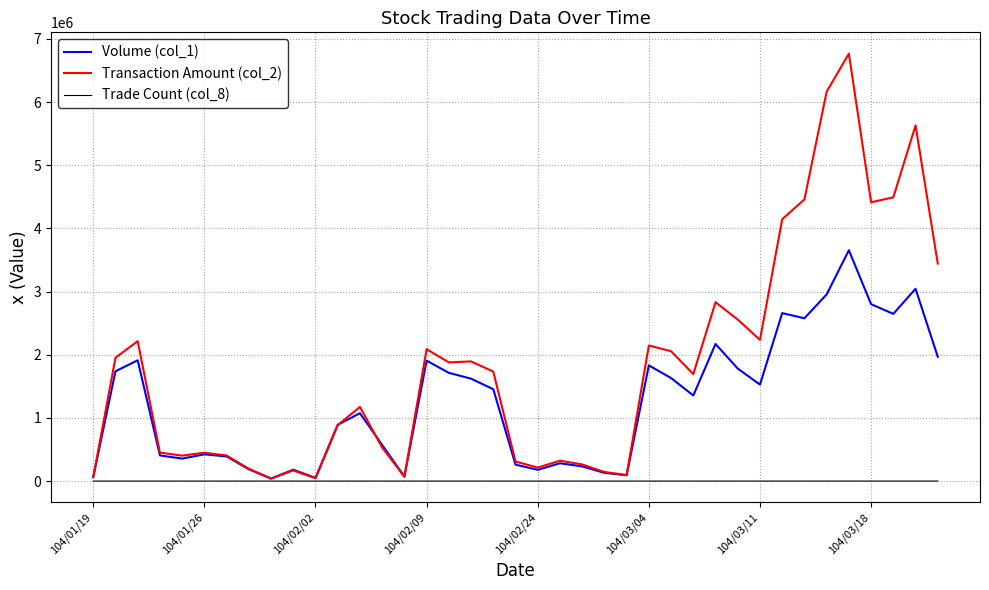

Rank the series by their maximum value, from highest to lowest.

Transaction Amount (col_2), Volume (col_1), Trade Count (col_8)